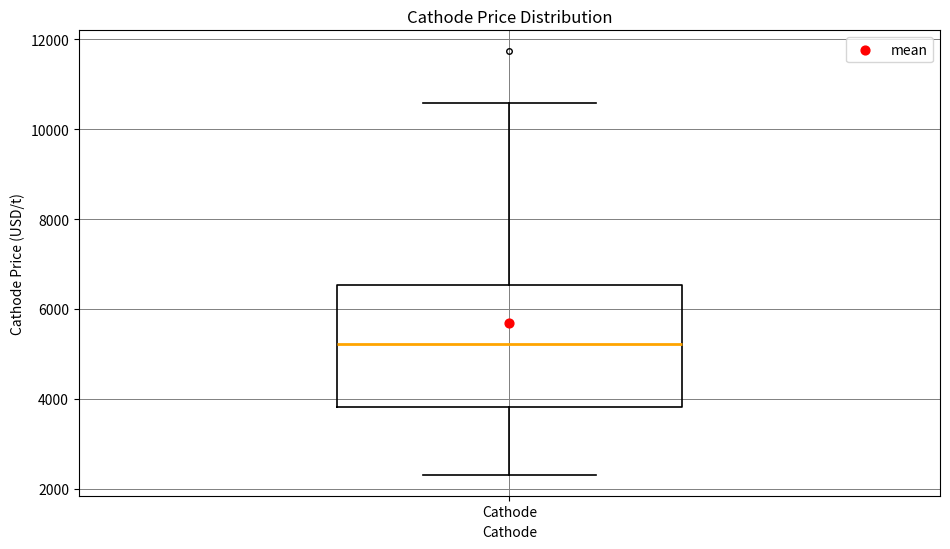

Transcribe this box plot: give where the median line is, the range the box spans, and where the two whiskers end, as read against the y-axis. The values are not printed on the chart, so give them approximately, as read against the axis.

median 5200, box 3800 to 6600, whiskers 2400 to 10600